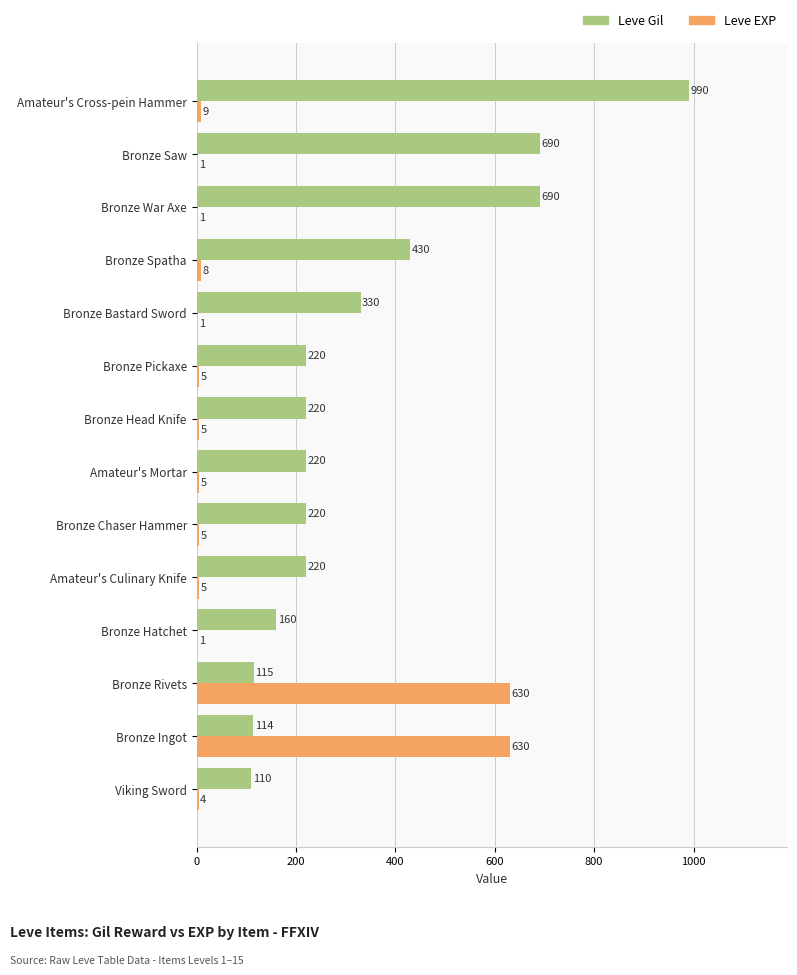

True or false: Leve Gil has a value of 220 at Bronze Head Knife.

True